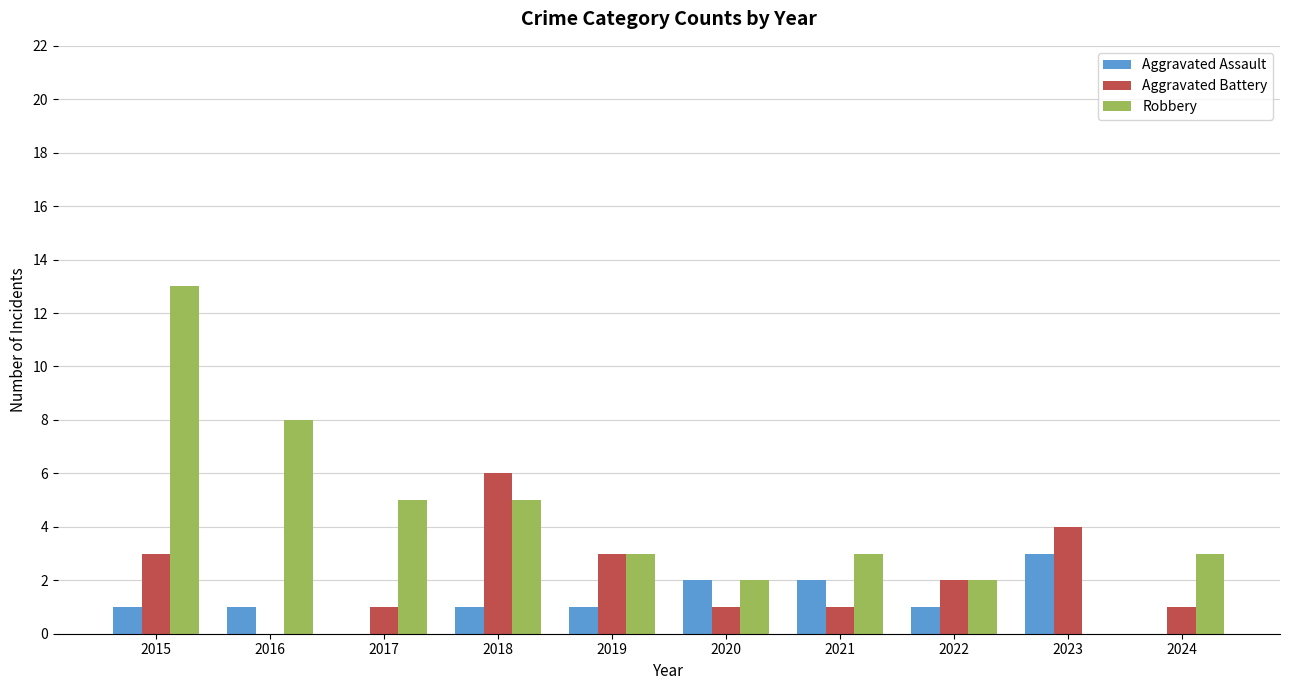

Are the bars horizontal?

No